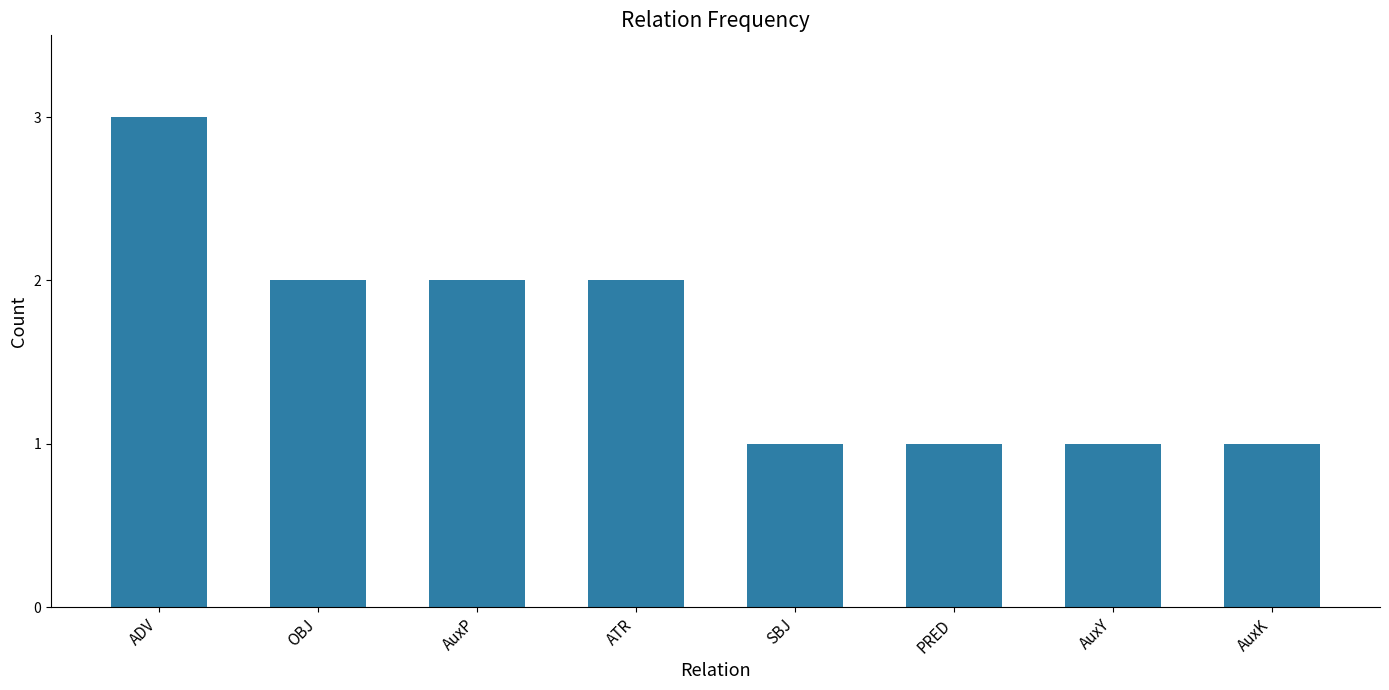

What is the sum of all values?

13